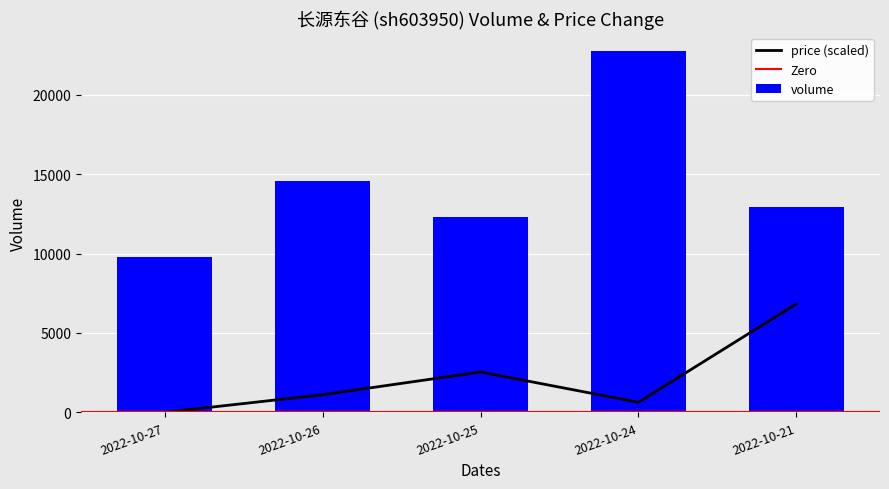

Rank the categories by volume value from lowest to highest.

2022-10-27, 2022-10-25, 2022-10-21, 2022-10-26, 2022-10-24